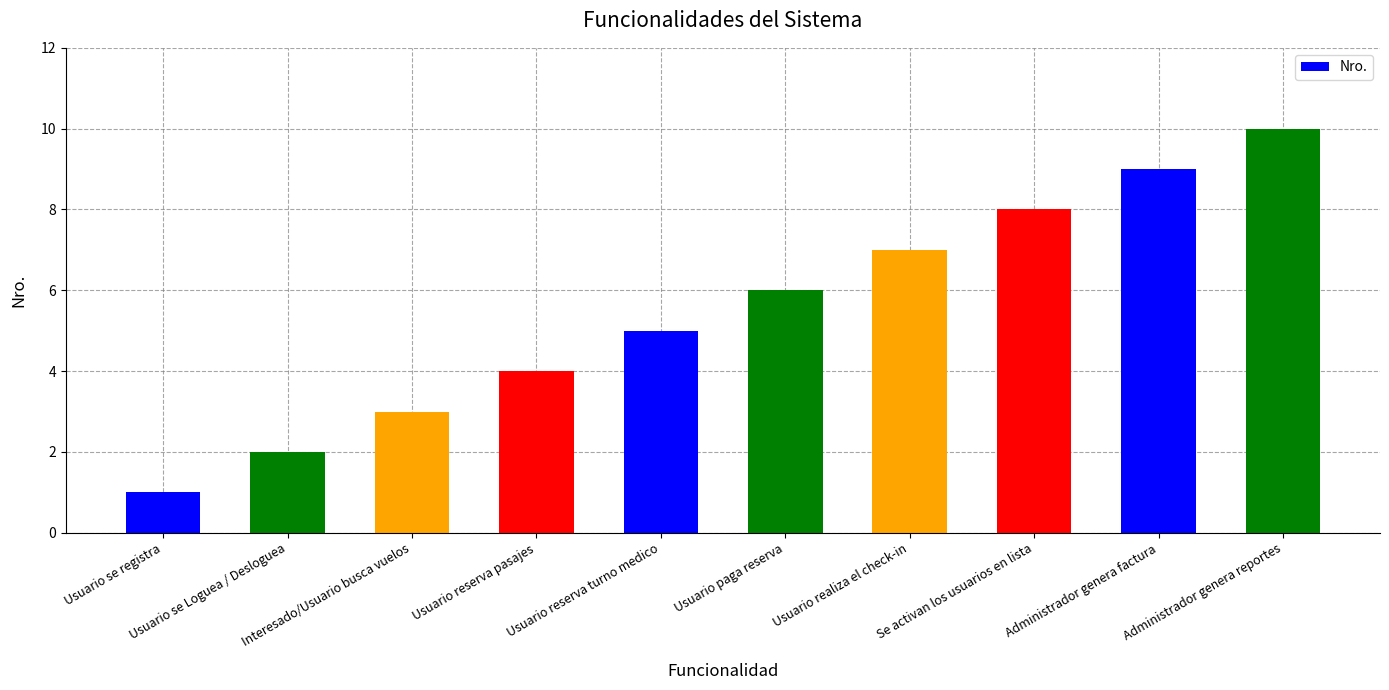

The value at Se activan los usuarios en lista is 8. True or false?

True